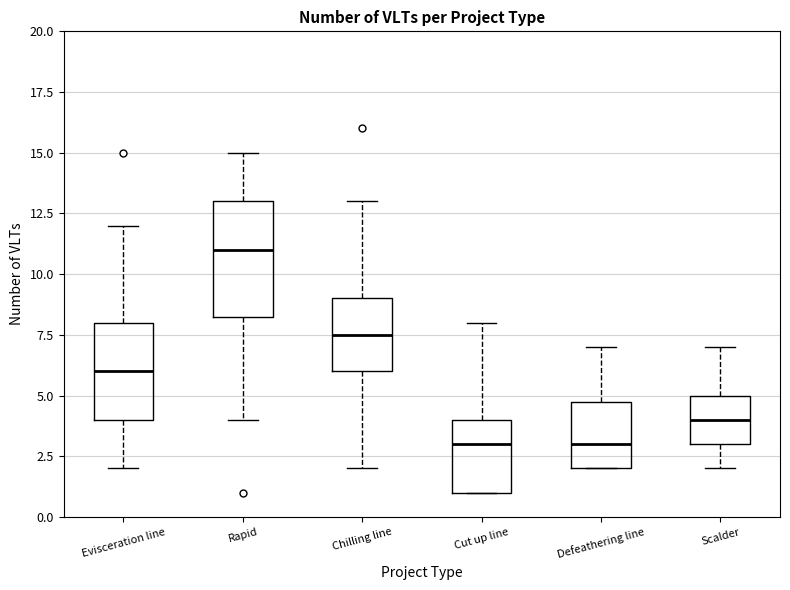

Reading left to right, transcribe this box plot: for each box, give where its median line is, the range the box spans, and where its two whiskers end, as read against the y-axis. The values are not printed on the chart, so give them approximately, as read against the axis.

Evisceration line: median 6.0, box 4.0 to 8.0, whiskers 2.0 to 12.0
Rapid: median 11.0, box 8.5 to 13.0, whiskers 4.0 to 15.0
Chilling line: median 7.5, box 6.0 to 9.0, whiskers 2.0 to 13.0
Cut up line: median 3.0, box 1.0 to 4.0, whiskers 1.0 to 8.0
Defeathering line: median 3.0, box 2.0 to 5.0, whiskers 2.0 to 7.0
Scalder: median 4.0, box 3.0 to 5.0, whiskers 2.0 to 7.0